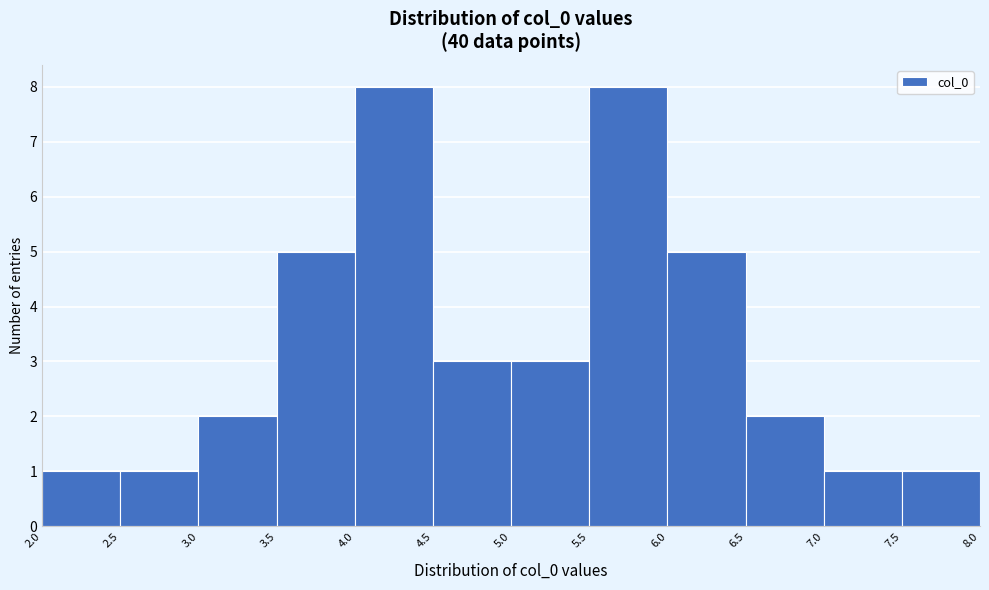

Reading left to right, list every bar in this chart as the range it spans on the x-axis followed by its height. The values are not printed on the chart, so give them approximately, as read against the axis.

2.0 to 2.5: 1
2.5 to 3.0: 1
3.0 to 3.5: 2
3.5 to 4.0: 5
4.0 to 4.5: 8
4.5 to 5.0: 3
5.0 to 5.5: 3
5.5 to 6.0: 8
6.0 to 6.5: 5
6.5 to 7.0: 2
7.0 to 7.5: 1
7.5 to 8.0: 1